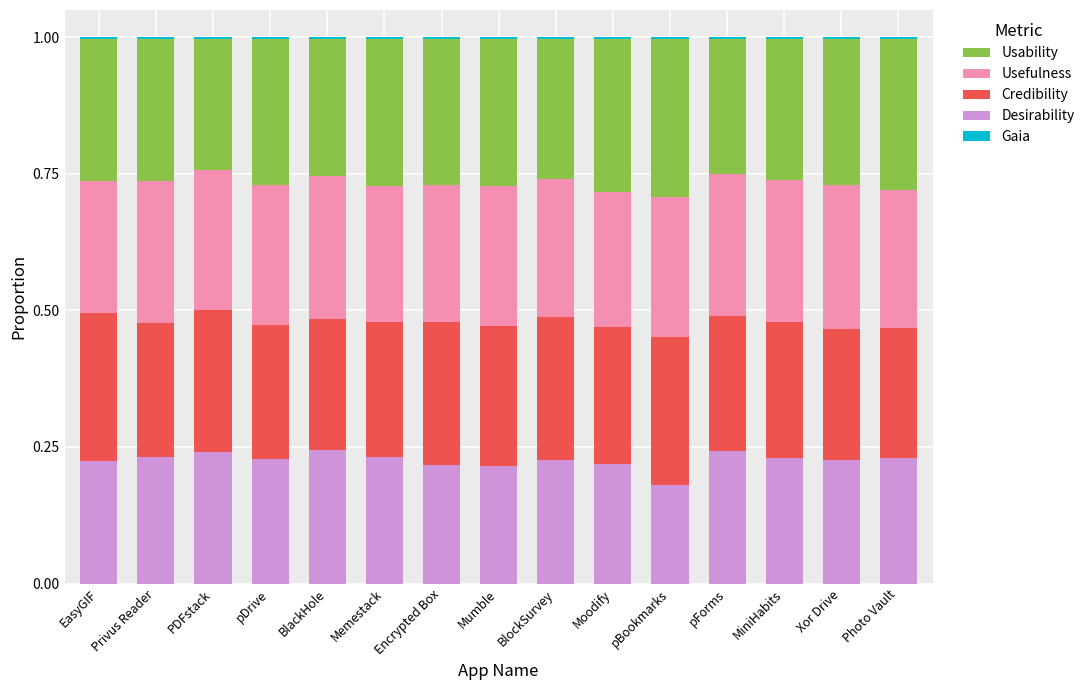

List the labels in order of Usefulness value, smallest first.

EasyGIF, Moodify, Memestack, BlockSurvey, Photo Vault, Encrypted Box, pDrive, Mumble, PDFstack, pBookmarks, MiniHabits, pForms, Privus Reader, BlackHole, Xor Drive